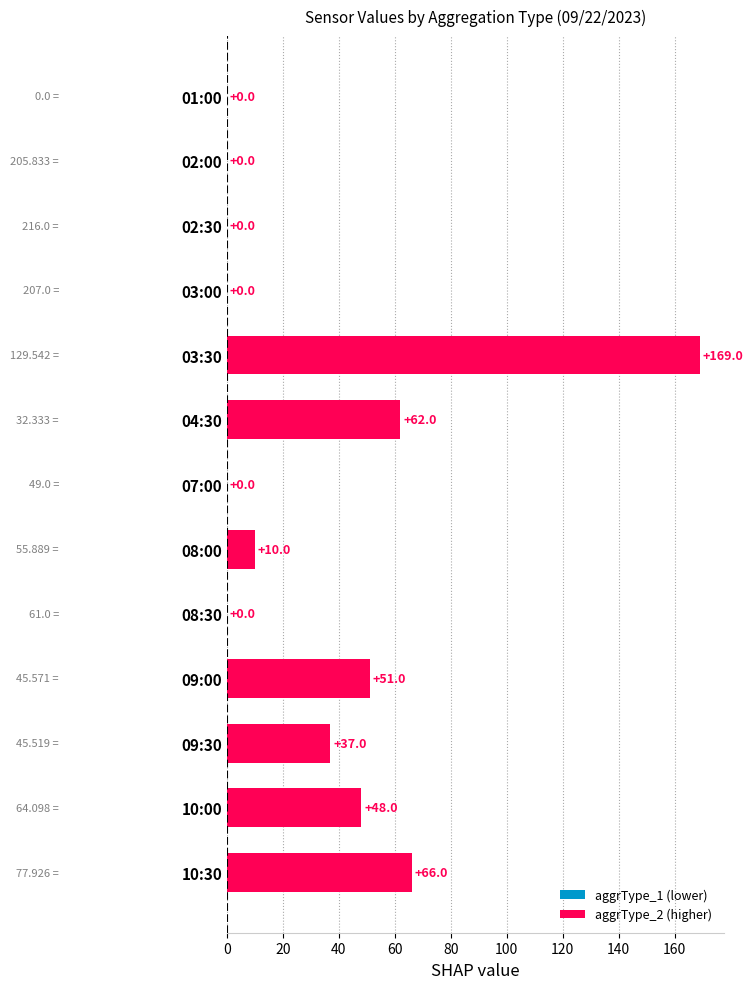

What is the sum of all values?

443